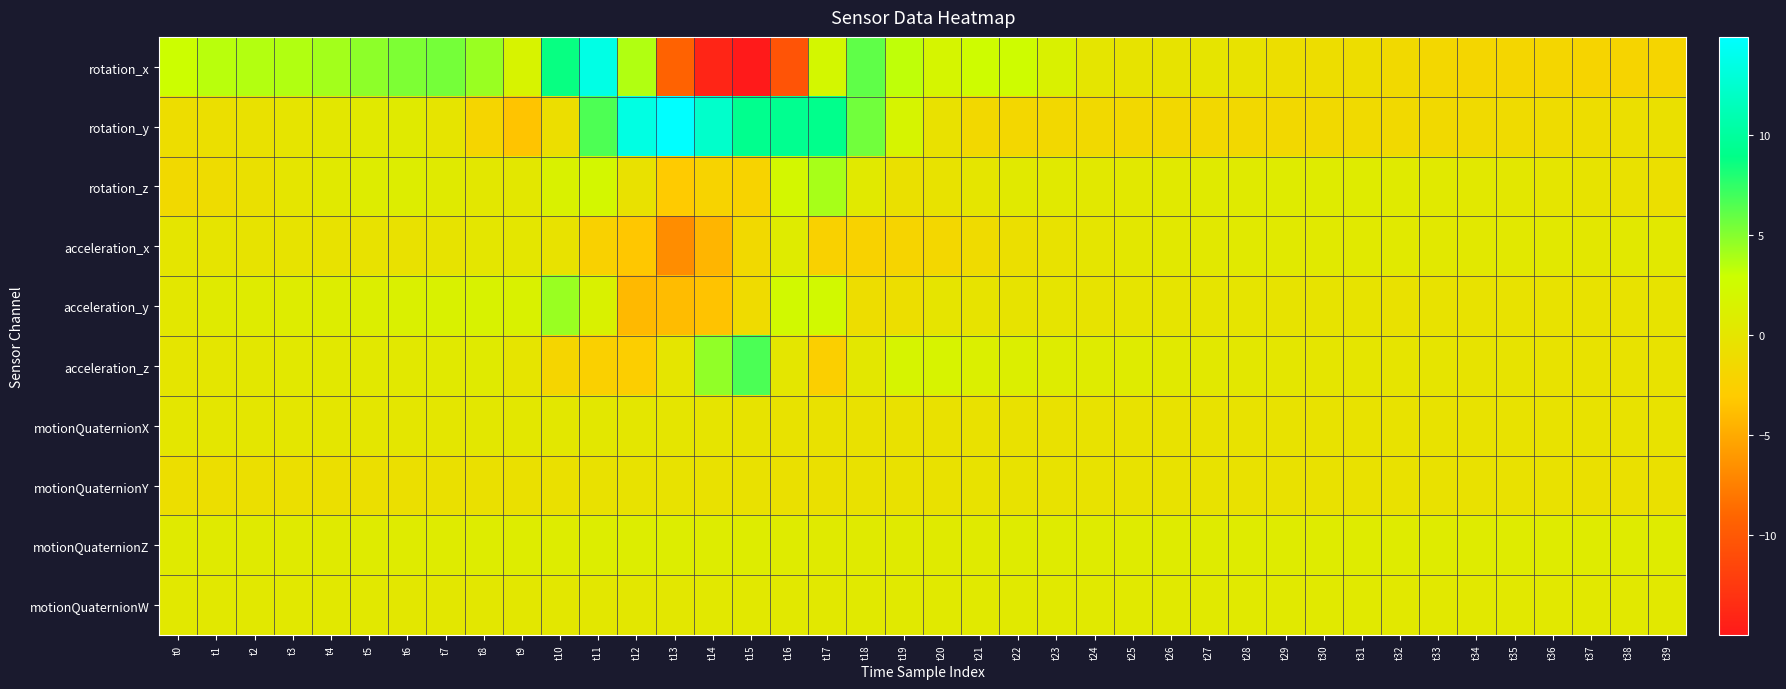

Reading left to right, what are all the values shown in this chart?

rotation_x: t0=2.9	t1=3.5	t2=3.7	t3=3.7	t4=4.1	t5=4.8	t6=5.2	t7=5.5	t8=4.4	t9=1.7	t10=8.7	t11=13.6	t12=3.7	t13=-9.3	t14=-14.1	t15=-15.0	t16=-10.4	t17=2.1	t18=6.1	t19=3.3	t20=1.9	t21=2.7	t22=2.6	t23=1.4	t24=-0.0	t25=-0.3	t26=-0.2	t27=-0.2	t28=-0.3	t29=-0.9	t30=-0.9	t31=-1.0	t32=-1.4	t33=-1.6	t34=-1.8	t35=-1.8	t36=-1.8	t37=-2.0	t38=-2.1	t39=-1.9
rotation_y: t0=-1.0	t1=-0.8	t2=-0.5	t3=-0.1	t4=0.2	t5=0.4	t6=0.5	t7=-0.1	t8=-1.9	t9=-3.4	t10=-0.9	t11=6.6	t12=13.5	t13=14.9	t14=12.3	t15=9.2	t16=9.3	t17=9.1	t18=5.6	t19=1.7	t20=-0.5	t21=-1.5	t22=-1.7	t23=-1.5	t24=-1.4	t25=-1.5	t26=-1.6	t27=-1.6	t28=-1.5	t29=-1.5	t30=-1.4	t31=-1.4	t32=-1.4	t33=-1.4	t34=-1.3	t35=-1.2	t36=-1.1	t37=-0.9	t38=-0.8	t39=-0.6
rotation_z: t0=-1.5	t1=-1.0	t2=-0.6	t3=-0.1	t4=0.4	t5=0.8	t6=0.9	t7=0.5	t8=0.2	t9=0.2	t10=1.4	t11=2.1	t12=-0.5	t13=-3.1	t14=-2.1	t15=-2.1	t16=2.1	t17=4.0	t18=0.5	t19=-0.7	t20=-0.4	t21=-0.0	t22=0.5	t23=0.4	t24=0.4	t25=0.4	t26=0.5	t27=0.5	t28=0.6	t29=0.7	t30=0.7	t31=0.7	t32=0.6	t33=0.4	t34=0.3	t35=0.2	t36=0.0	t37=-0.3	t38=-0.5	t39=-0.7
acceleration_x: t0=-0.0	t1=-0.1	t2=-0.2	t3=-0.3	t4=-0.3	t5=-0.4	t6=-0.5	t7=-0.3	t8=0.0	t9=0.1	t10=-0.4	t11=-2.4	t12=-3.3	t13=-6.6	t14=-4.3	t15=-1.5	t16=0.7	t17=-2.4	t18=-2.3	t19=-2.1	t20=-1.7	t21=-1.2	t22=-0.7	t23=-0.4	t24=-0.1	t25=0.2	t26=0.3	t27=0.4	t28=0.4	t29=0.4	t30=0.4	t31=0.4	t32=0.4	t33=0.3	t34=0.3	t35=0.3	t36=0.3	t37=0.3	t38=0.3	t39=0.3
acceleration_y: t0=0.3	t1=0.5	t2=0.7	t3=0.7	t4=0.9	t5=1.0	t6=1.2	t7=1.3	t8=1.5	t9=1.3	t10=4.4	t11=1.3	t12=-4.1	t13=-3.9	t14=-3.5	t15=-1.2	t16=2.3	t17=2.3	t18=-0.9	t19=-0.8	t20=-0.1	t21=-0.3	t22=-0.2	t23=-0.1	t24=-0.3	t25=-0.1	t26=-0.1	t27=-0.2	t28=-0.2	t29=-0.3	t30=-0.2	t31=-0.3	t32=-0.5	t33=-0.4	t34=-0.4	t35=-0.4	t36=-0.3	t37=-0.4	t38=-0.3	t39=-0.2
acceleration_z: t0=-0.1	t1=0.1	t2=0.2	t3=0.3	t4=0.3	t5=0.3	t6=0.4	t7=0.5	t8=0.6	t9=-0.1	t10=-1.9	t11=-2.5	t12=-2.7	t13=0.0	t14=4.7	t15=6.7	t16=0.1	t17=-2.6	t18=0.2	t19=1.8	t20=1.6	t21=1.1	t22=1.0	t23=0.7	t24=0.6	t25=0.6	t26=0.5	t27=0.4	t28=0.2	t29=0.1	t30=-0.0	t31=-0.1	t32=-0.1	t33=-0.1	t34=-0.2	t35=-0.3	t36=-0.3	t37=-0.4	t38=-0.4	t39=-0.4
motionQuaternionX: t0=0.1	t1=0.1	t2=0.1	t3=0.1	t4=0.1	t5=0.1	t6=0.1	t7=0.1	t8=0.2	t9=0.2	t10=0.2	t11=0.2	t12=0.1	t13=-0.0	t14=-0.2	t15=-0.3	t16=-0.4	t17=-0.5	t18=-0.5	t19=-0.5	t20=-0.5	t21=-0.5	t22=-0.5	t23=-0.4	t24=-0.4	t25=-0.4	t26=-0.4	t27=-0.4	t28=-0.4	t29=-0.4	t30=-0.4	t31=-0.4	t32=-0.4	t33=-0.4	t34=-0.4	t35=-0.4	t36=-0.4	t37=-0.4	t38=-0.4	t39=-0.4
motionQuaternionY: t0=-0.8	t1=-0.8	t2=-0.8	t3=-0.8	t4=-0.7	t5=-0.7	t6=-0.7	t7=-0.6	t8=-0.6	t9=-0.6	t10=-0.6	t11=-0.5	t12=-0.4	t13=-0.4	t14=-0.4	t15=-0.5	t16=-0.6	t17=-0.6	t18=-0.5	t19=-0.5	t20=-0.4	t21=-0.4	t22=-0.4	t23=-0.4	t24=-0.4	t25=-0.4	t26=-0.4	t27=-0.4	t28=-0.4	t29=-0.5	t30=-0.5	t31=-0.5	t32=-0.5	t33=-0.5	t34=-0.5	t35=-0.5	t36=-0.5	t37=-0.6	t38=-0.6	t39=-0.6
motionQuaternionZ: t0=0.5	t1=0.5	t2=0.5	t3=0.6	t4=0.6	t5=0.6	t6=0.7	t7=0.7	t8=0.7	t9=0.8	t10=0.8	t11=0.8	t12=0.9	t13=0.9	t14=0.8	t15=0.7	t16=0.6	t17=0.6	t18=0.6	t19=0.6	t20=0.6	t21=0.6	t22=0.6	t23=0.6	t24=0.6	t25=0.6	t26=0.7	t27=0.7	t28=0.7	t29=0.7	t30=0.7	t31=0.7	t32=0.7	t33=0.7	t34=0.7	t35=0.7	t36=0.7	t37=0.7	t38=0.7	t39=0.6
motionQuaternionW: t0=0.3	t1=0.3	t2=0.3	t3=0.3	t4=0.3	t5=0.3	t6=0.3	t7=0.2	t8=0.2	t9=0.2	t10=0.2	t11=0.1	t12=0.2	t13=0.2	t14=0.3	t15=0.3	t16=0.3	t17=0.4	t18=0.4	t19=0.5	t20=0.5	t21=0.5	t22=0.5	t23=0.5	t24=0.5	t25=0.5	t26=0.5	t27=0.4	t28=0.4	t29=0.4	t30=0.4	t31=0.4	t32=0.4	t33=0.4	t34=0.3	t35=0.3	t36=0.3	t37=0.3	t38=0.3	t39=0.3